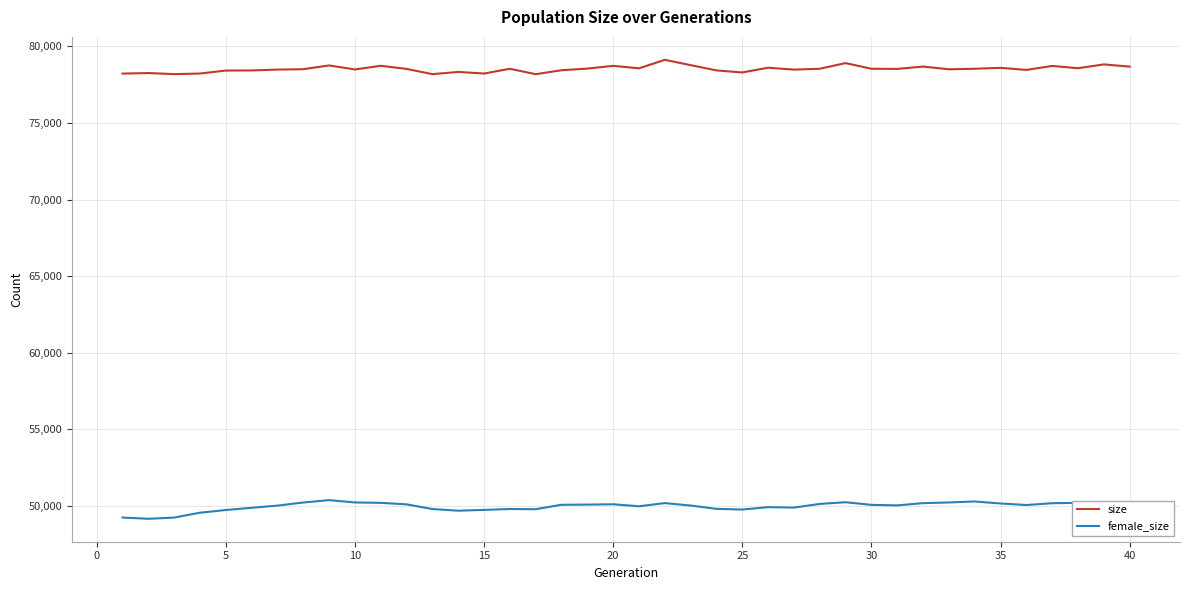

True or false: female_size and size cross at least once.

False